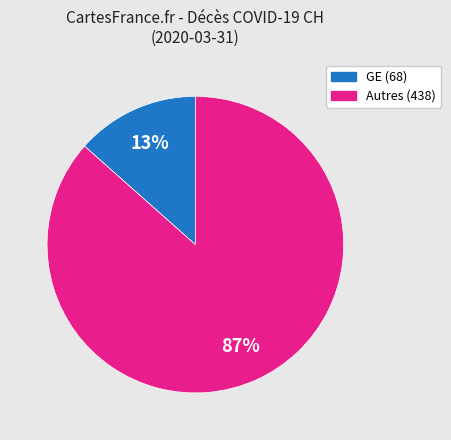

To the nearest percent, what is the average slice percentage?

50%